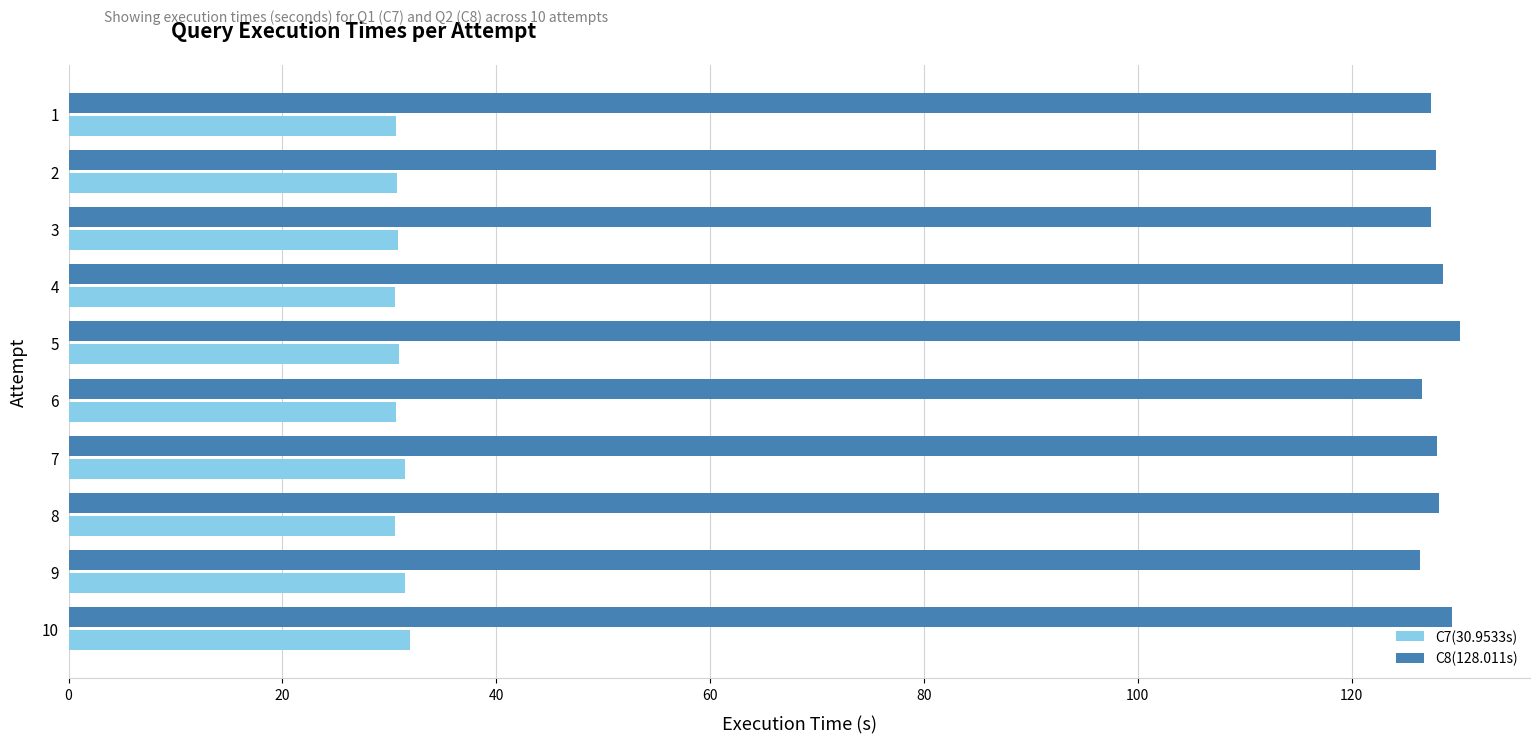

What is the highest value of the C7(30.9533s) series?

31.9